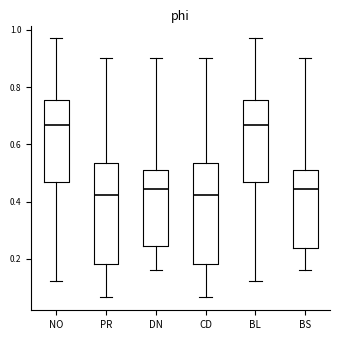

Where does the median line of the box for DN sit on the y-axis? The values are not printed on the chart, so give them approximately, as read against the axis.

0.44